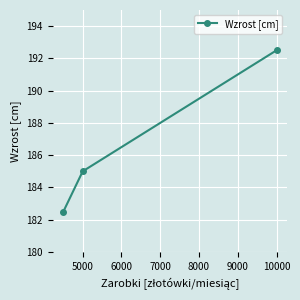

What is the minimum value shown in the chart?

182.5